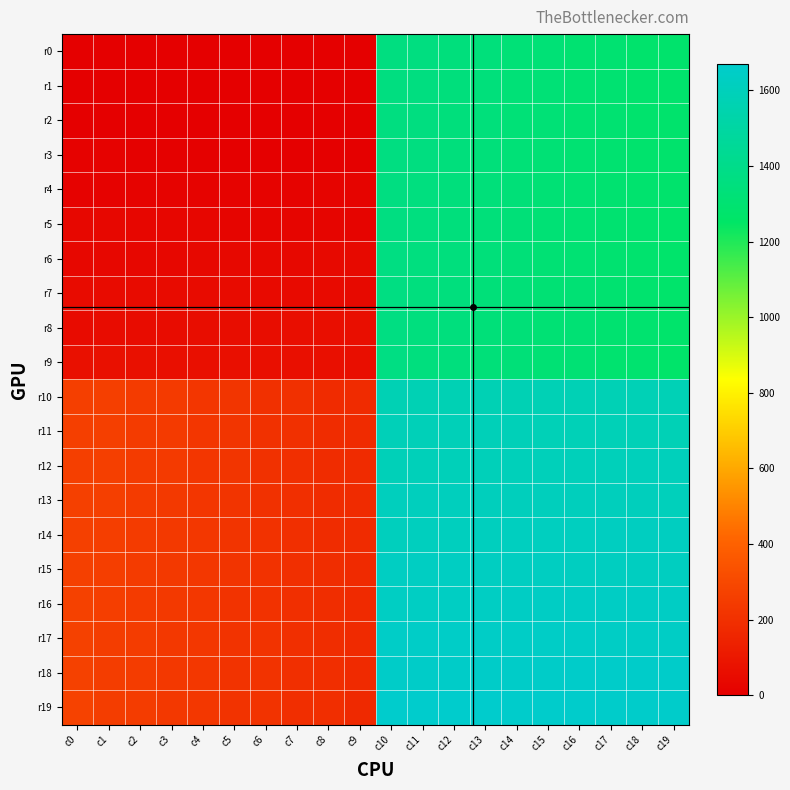

List the series in order of their peak value, lowest first.

r0, r1, r2, r3, r4, r5, r6, r7, r8, r9, r10, r11, r12, r13, r14, r15, r16, r17, r18, r19